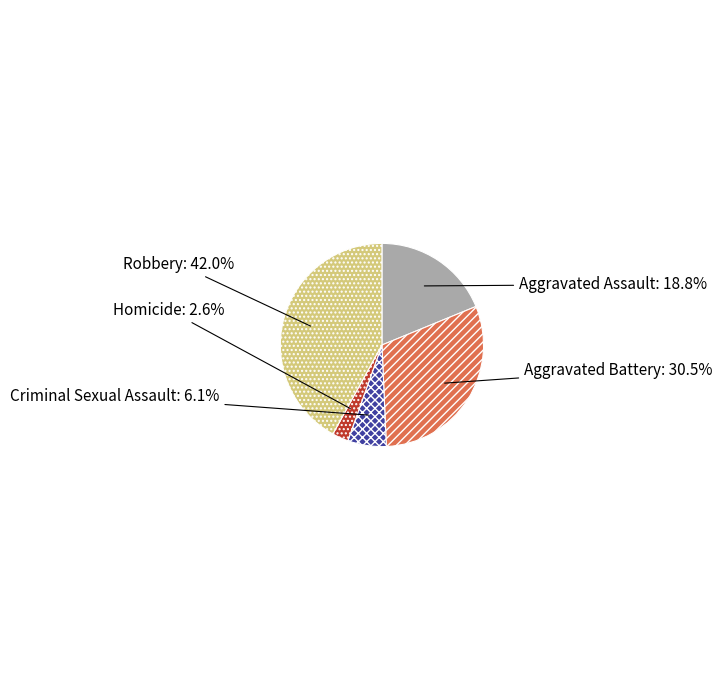

To the nearest percent, what portion does Robbery represent?

42%